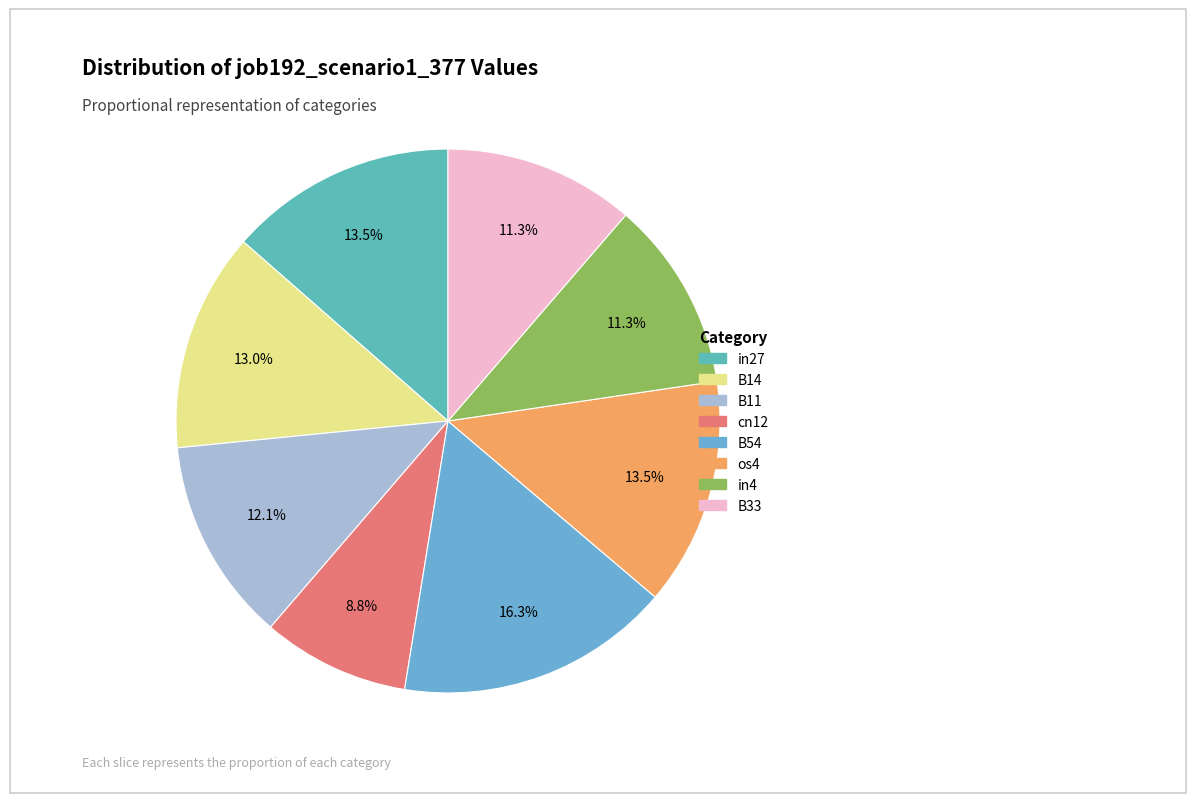

Is it true that cn12 is 14% of the pie?

False